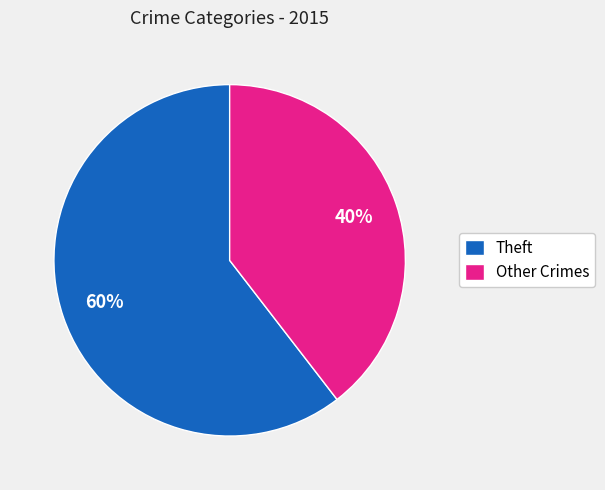

Count the number of slices in the pie.

2